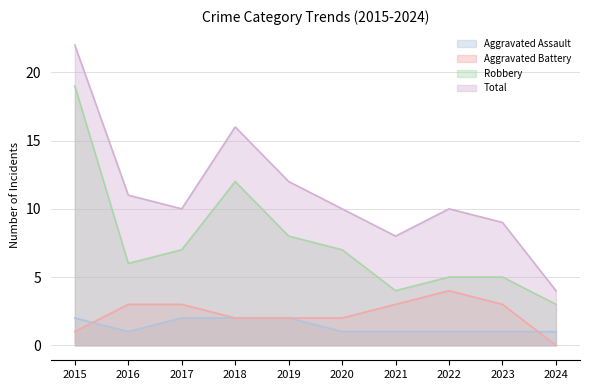

Reading left to right, extract all data points from this chart.

Aggravated Assault: 2015=2	2016=1	2017=2	2018=2	2019=2	2020=1	2021=1	2022=1	2023=1	2024=1
Aggravated Battery: 2015=1	2016=3	2017=3	2018=2	2019=2	2020=2	2021=3	2022=4	2023=3	2024=0
Robbery: 2015=19	2016=6	2017=7	2018=12	2019=8	2020=7	2021=4	2022=5	2023=5	2024=3
Total: 2015=22	2016=11	2017=10	2018=16	2019=12	2020=10	2021=8	2022=10	2023=9	2024=4